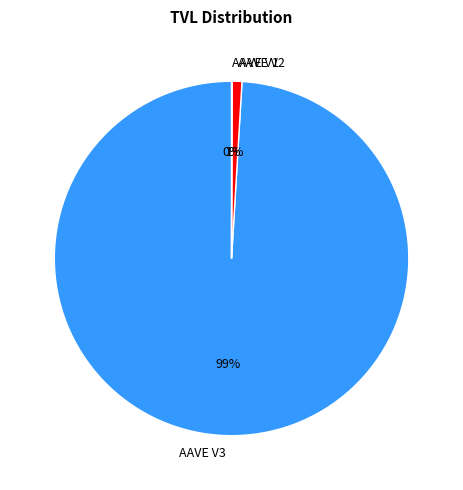

Which category has the biggest portion of the pie?

AAVE V3